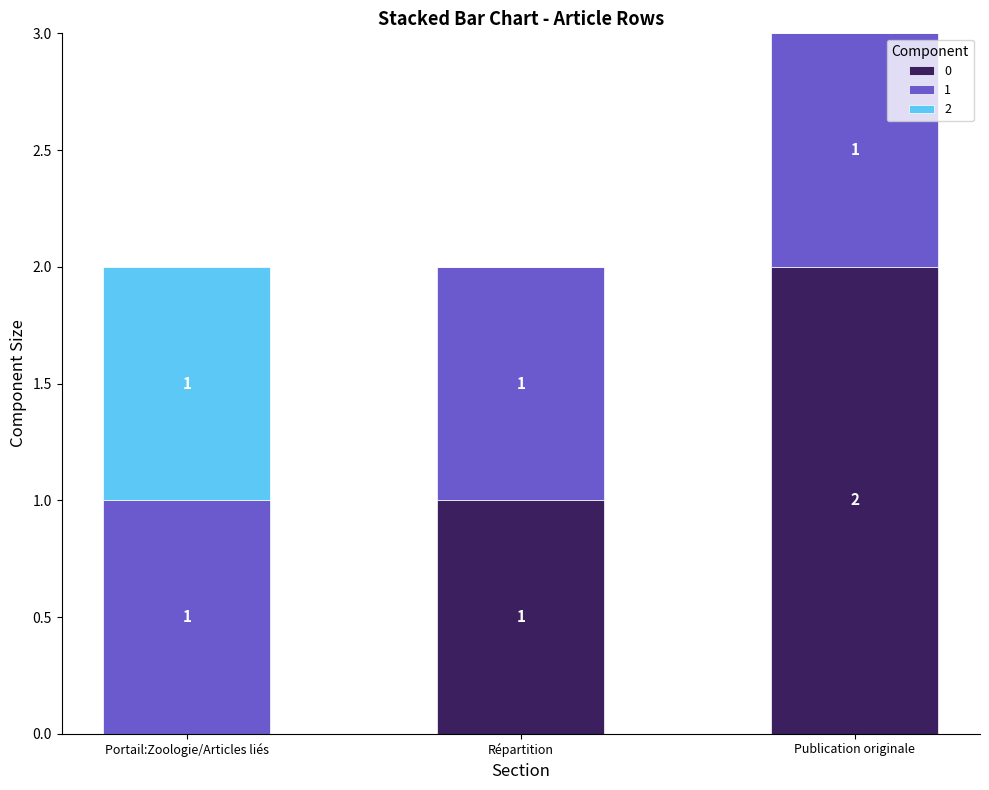

Count the number of data series in this chart.

3